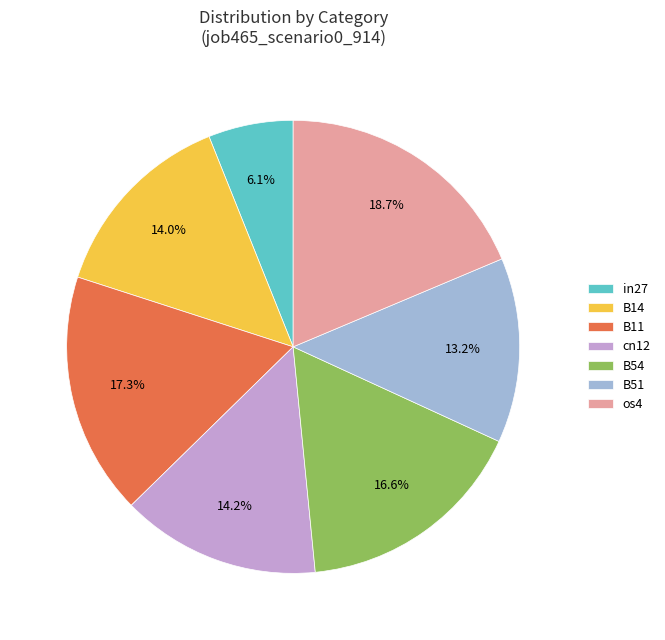

Which category has the biggest portion of the pie?

os4